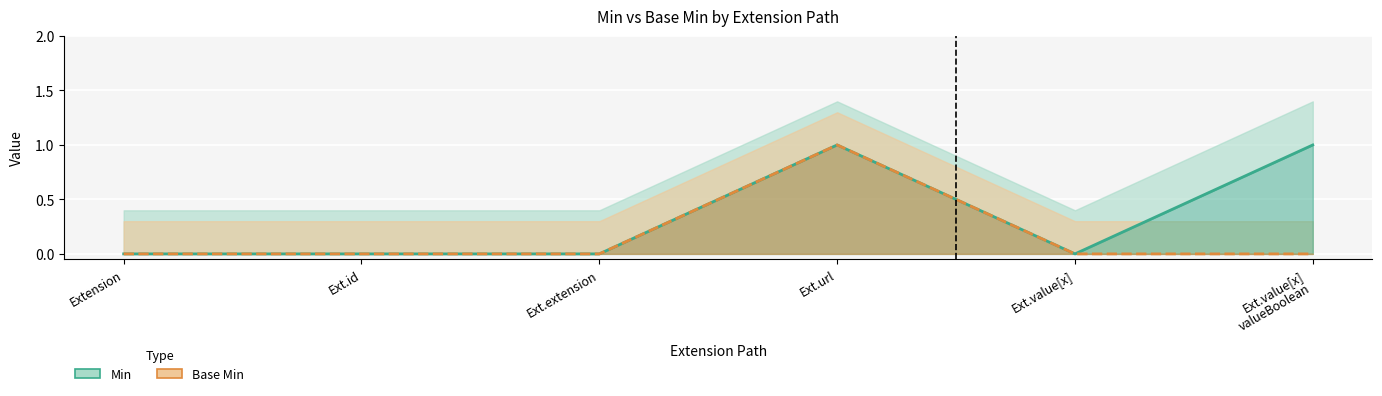

How many lines are shown in the chart?

2